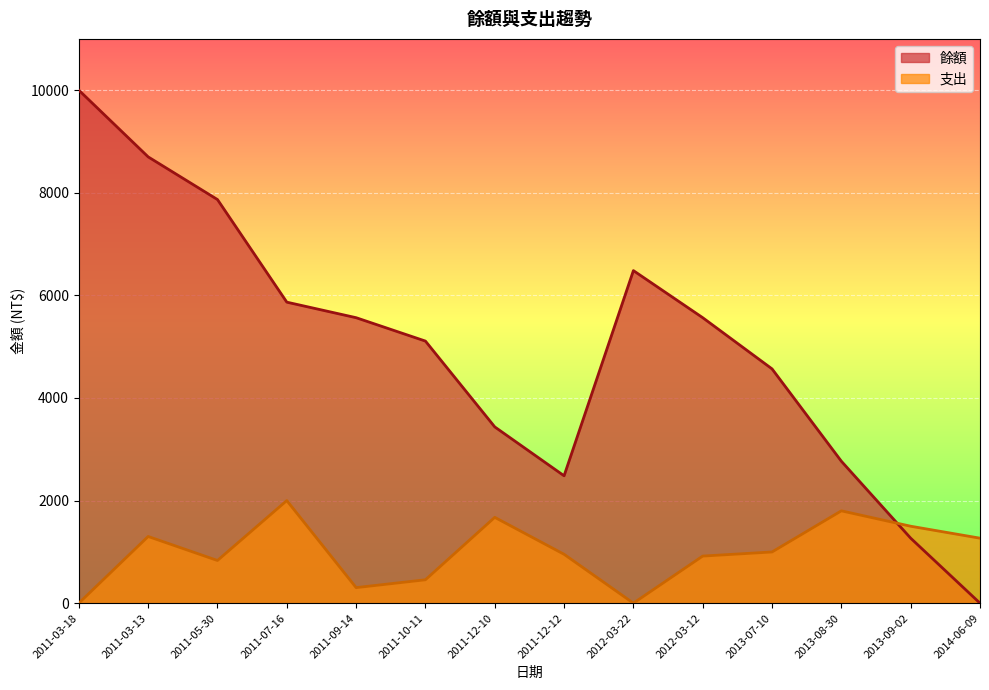

What position from the left is 2012-03-22?

9